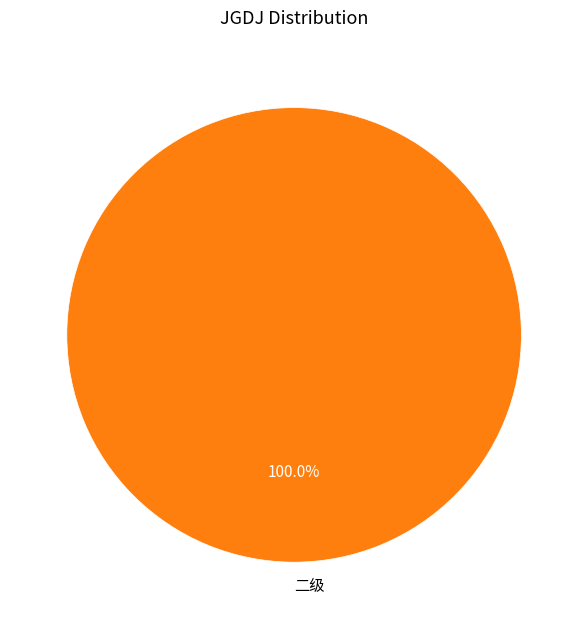

Is there any slice that represents more than half of the pie?

Yes